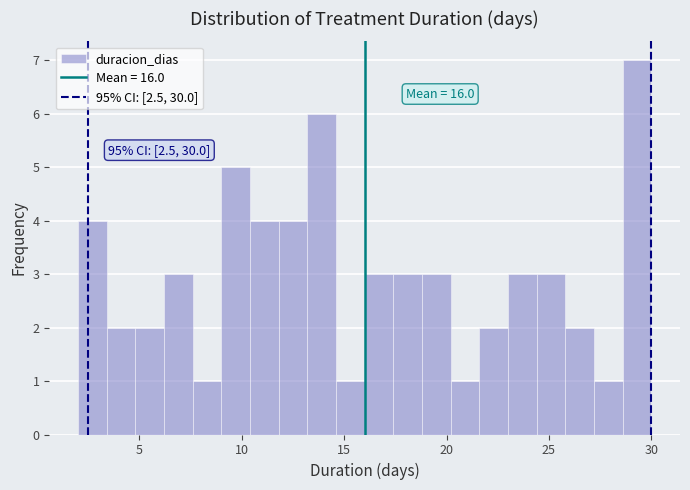

Read against the x-axis, roughly where is the centre of the tallest bar?

29.5